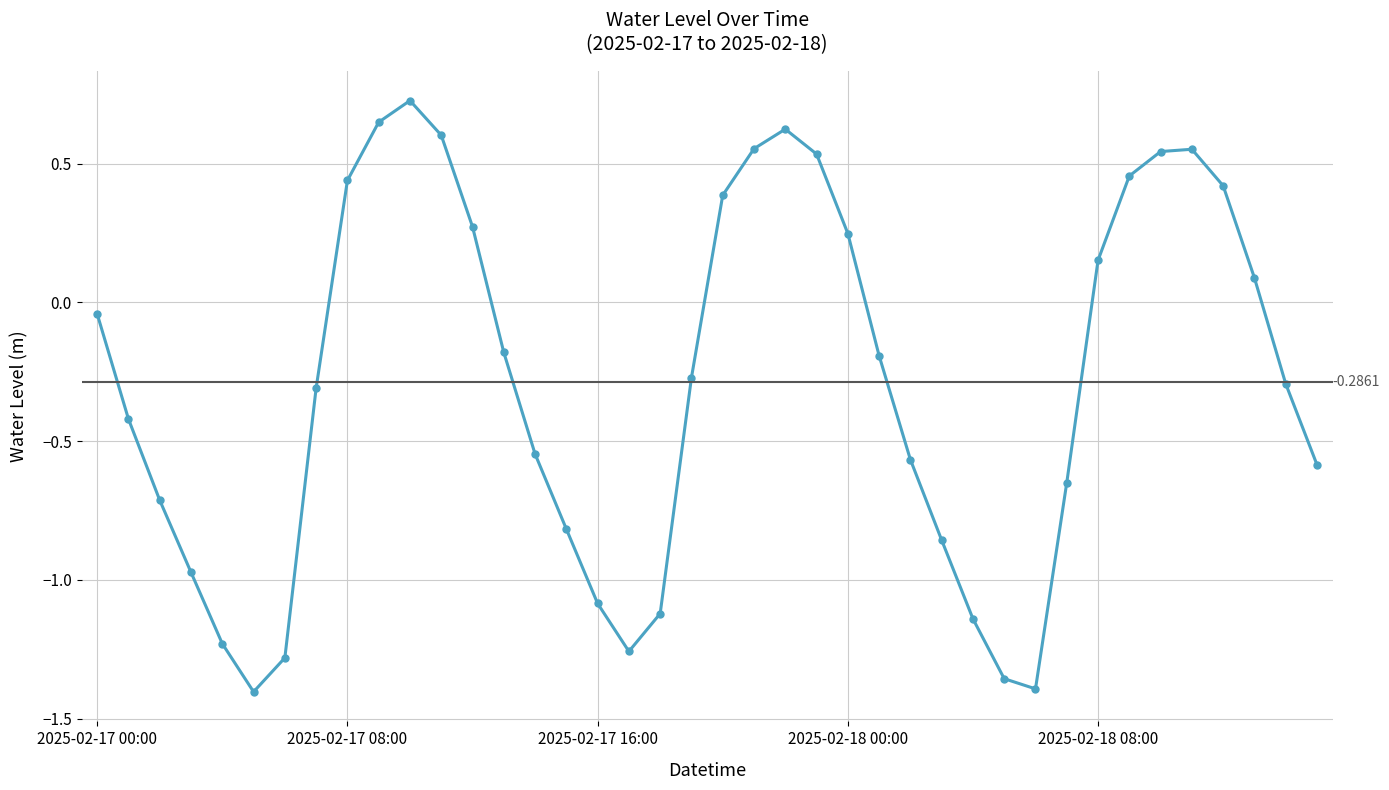

What is the value of the 18th point from the left?

-1.3